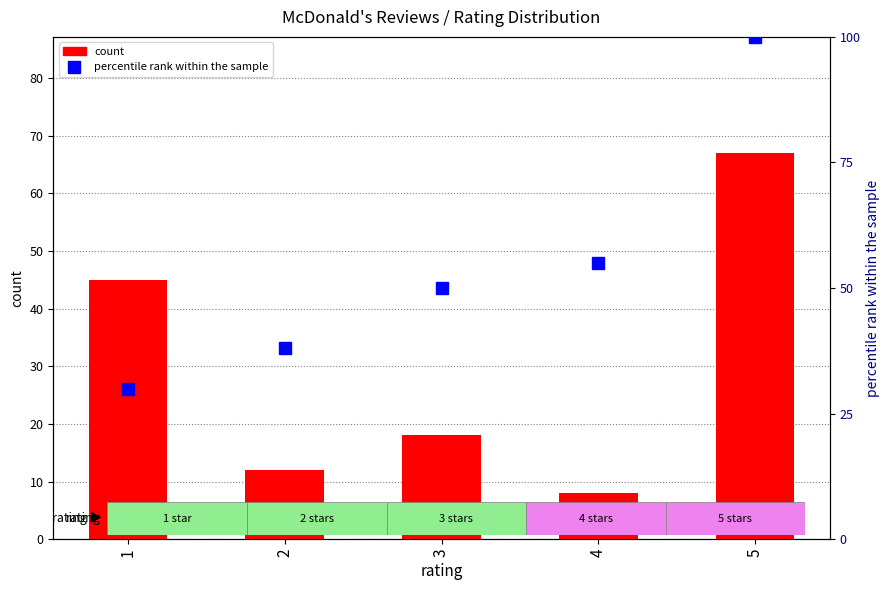

Is the value of count at 5 greater than the value of percentile rank within the sample at 1?

Yes